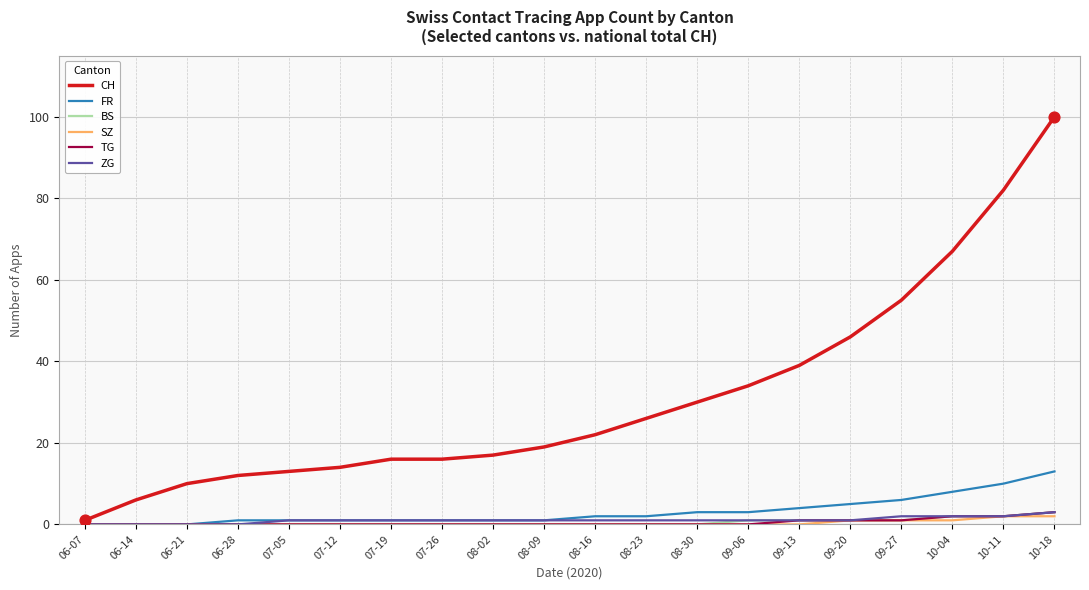

At which category is the sum across all series the highest?

10-18